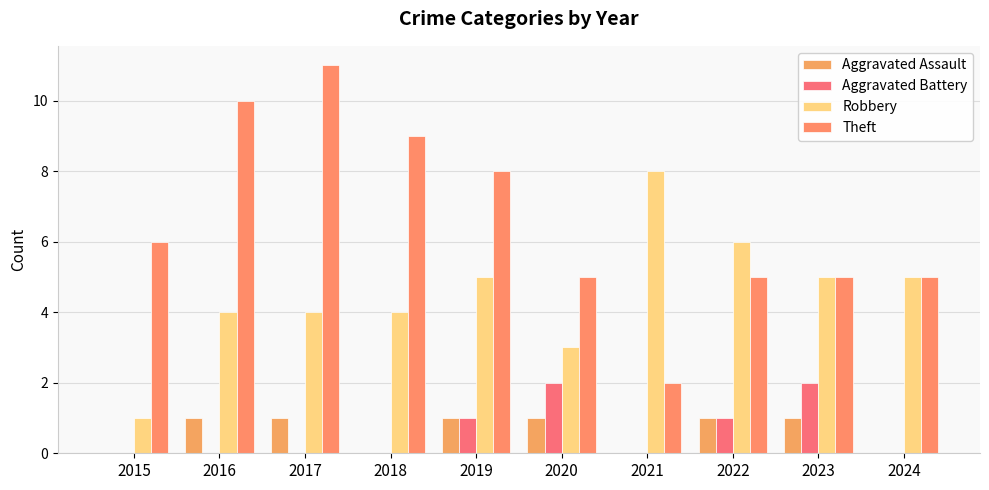

Reading left to right, transcribe all the data shown in this chart.

Aggravated Assault: 2015=0	2016=1	2017=1	2018=0	2019=1	2020=1	2021=0	2022=1	2023=1	2024=0
Aggravated Battery: 2015=0	2016=0	2017=0	2018=0	2019=1	2020=2	2021=0	2022=1	2023=2	2024=0
Robbery: 2015=1	2016=4	2017=4	2018=4	2019=5	2020=3	2021=8	2022=6	2023=5	2024=5
Theft: 2015=6	2016=10	2017=11	2018=9	2019=8	2020=5	2021=2	2022=5	2023=5	2024=5